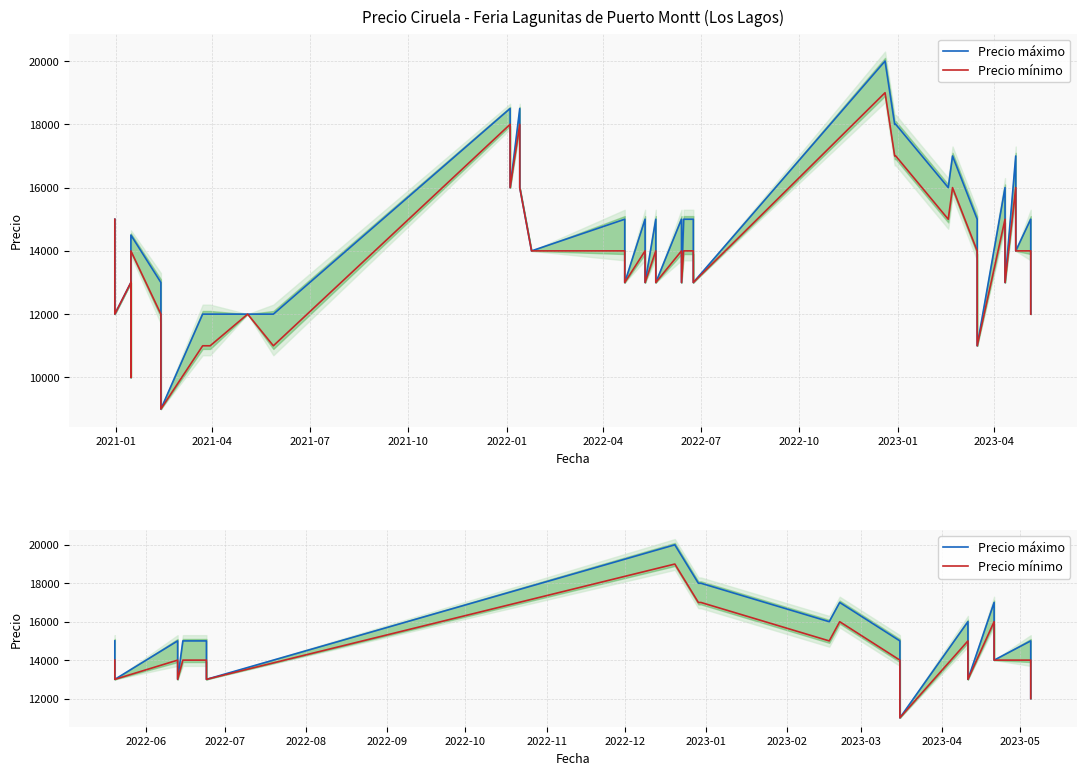

At how many categories does at least one series exceed 17213?

3